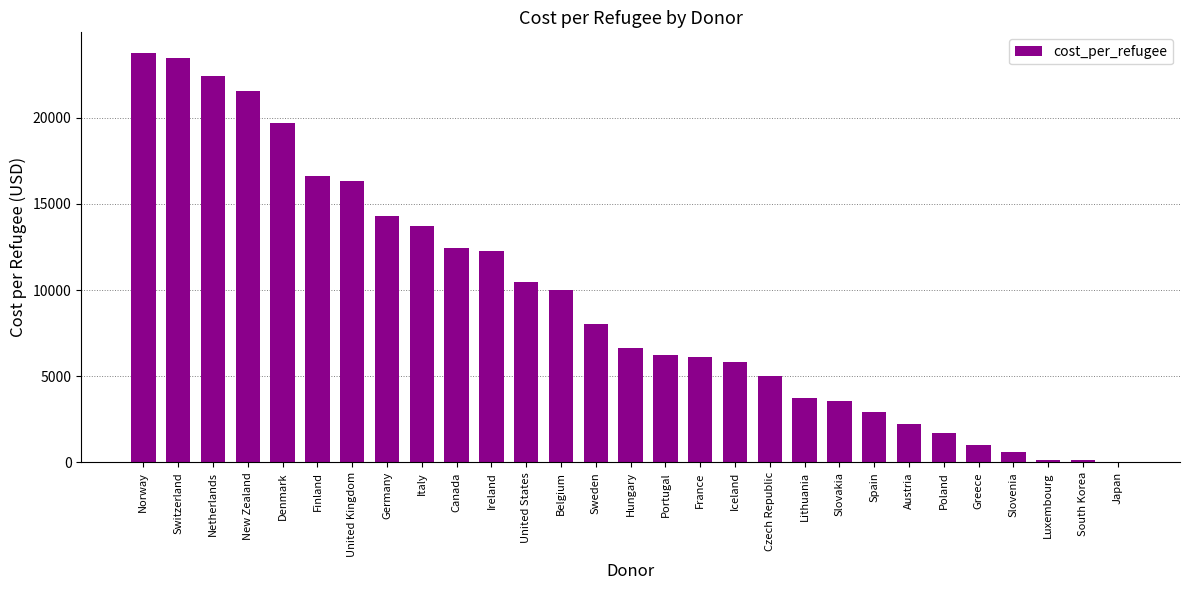

What is the greatest value displayed?

23761.4